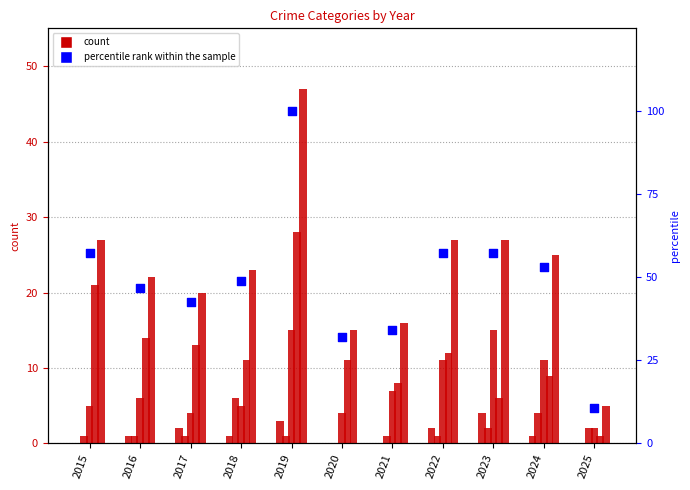

At how many categories does at least one series exceed 12?

10